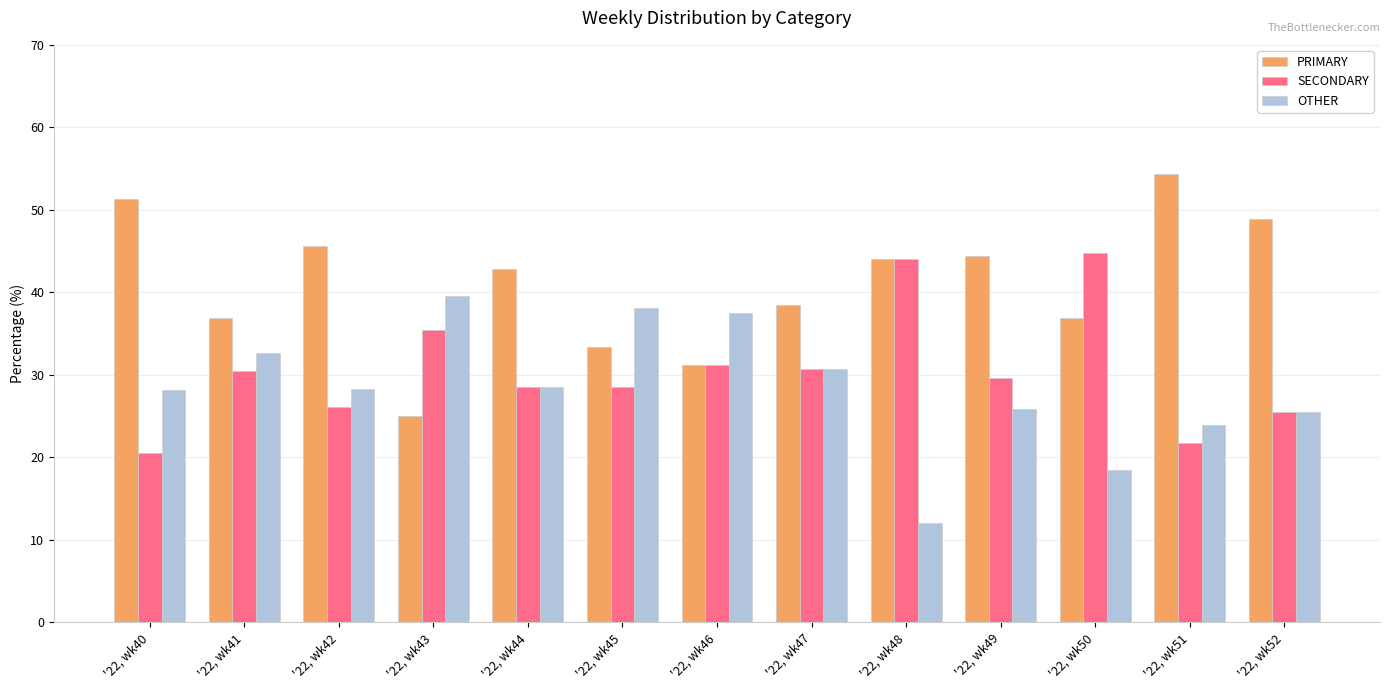

What is the minimum value for PRIMARY?

25.0